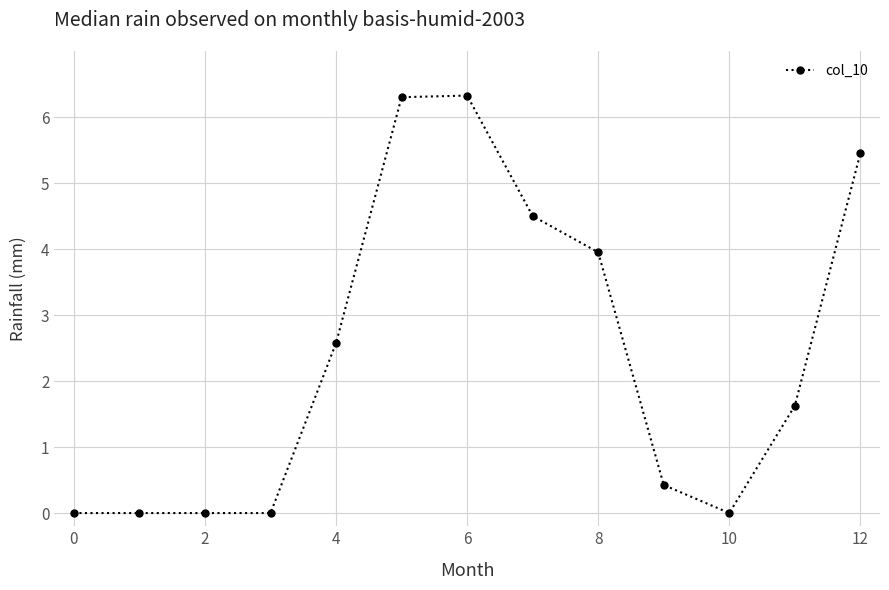

What is the greatest value displayed?

6.3